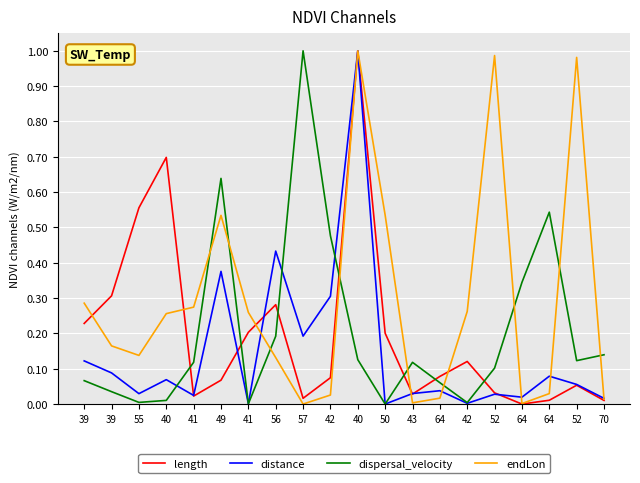

What is the difference between the endLon values at 56 and 52?

0.8